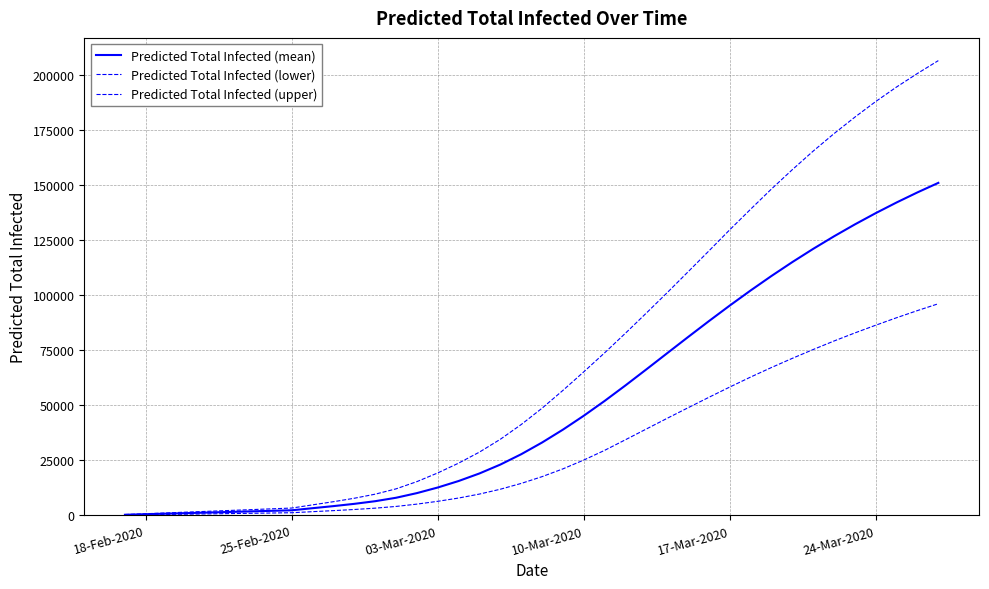

Does the chart display data point markers on the line(s)?

No